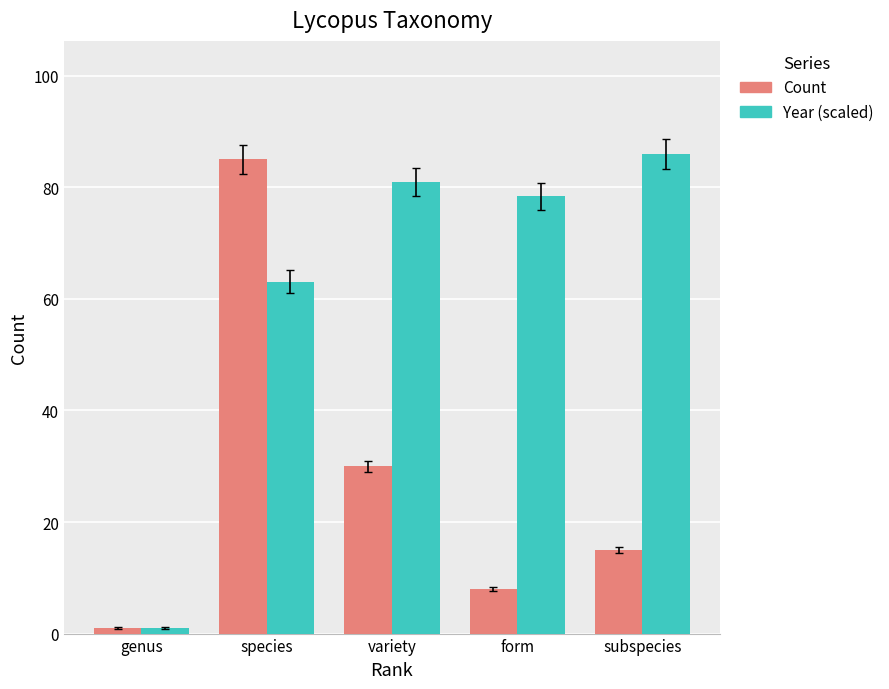

At which category is the sum across all series the highest?

species